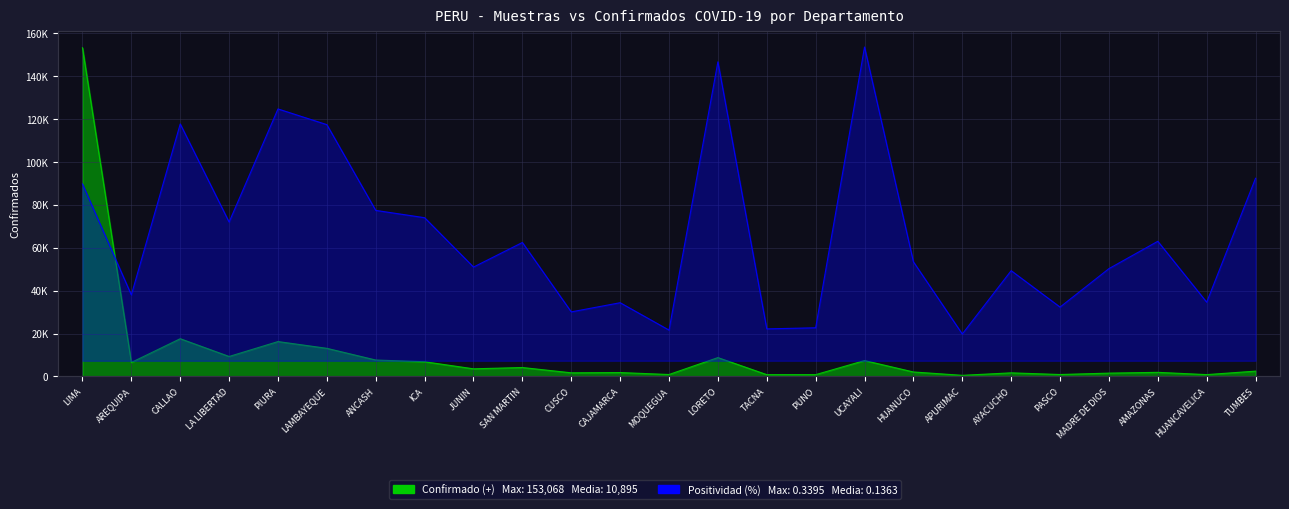

The value of Confirmado (+) at UCAYALI is 3490.6. True or false?

False